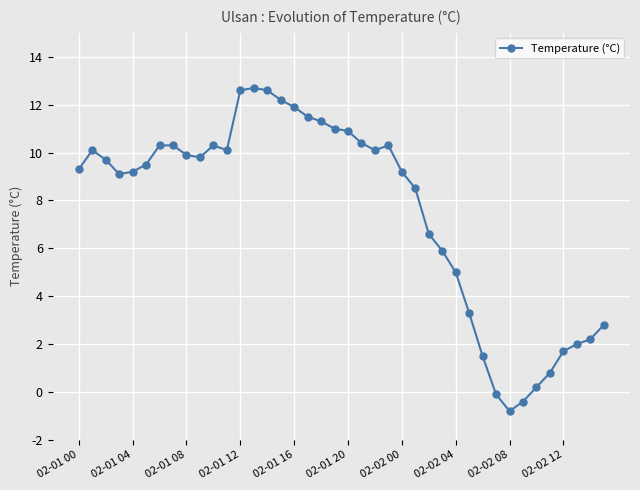

What is the greatest value displayed?

12.7